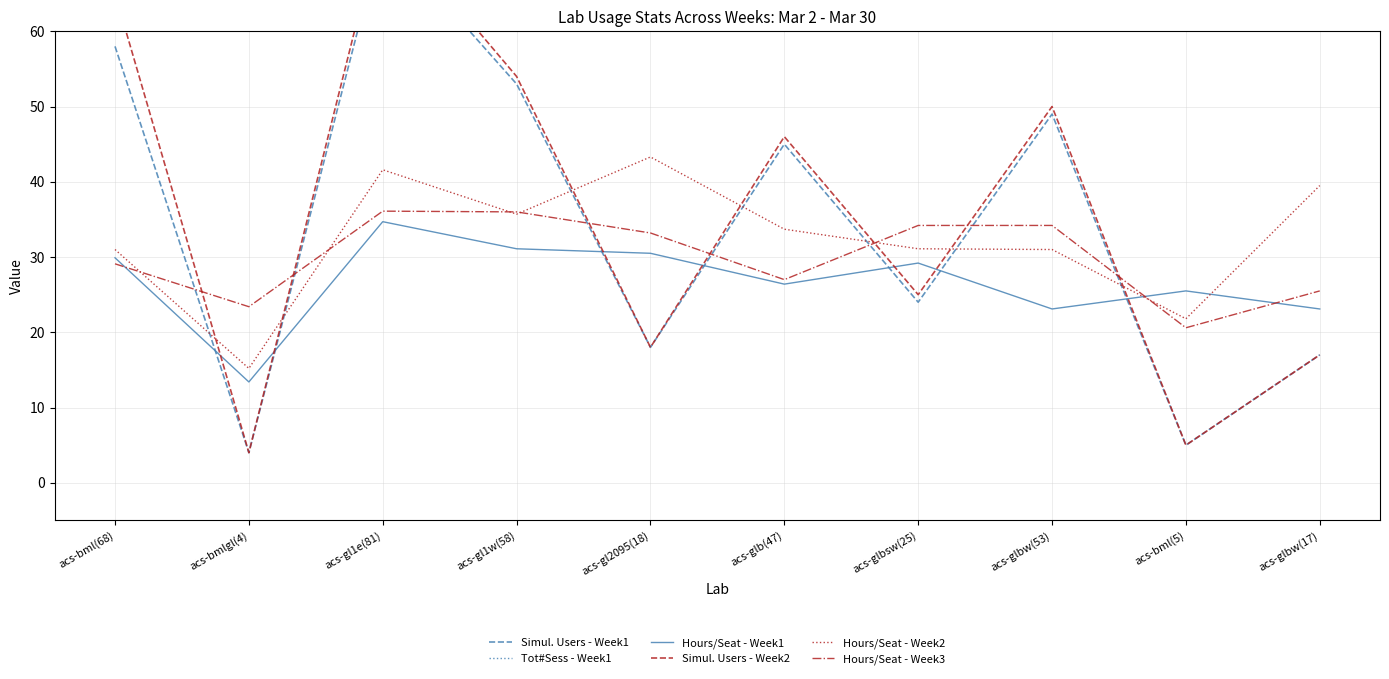

What is the difference between the highest and lowest values at acs-gl1w(58)?

2567.9